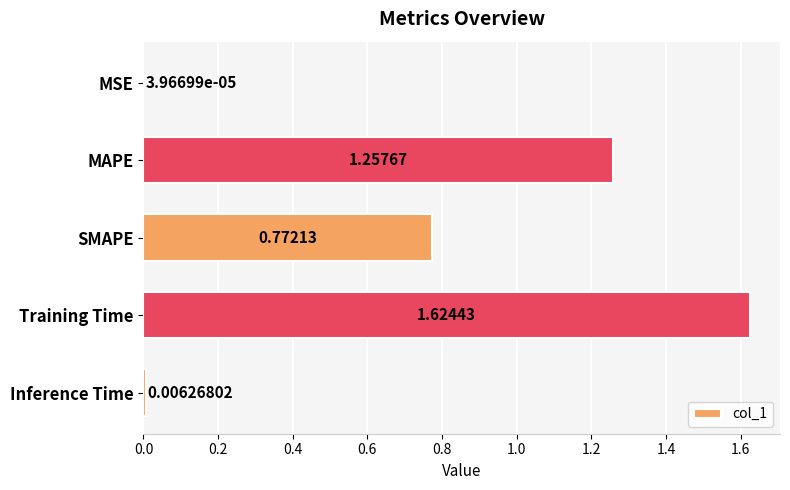

Between Training Time and MAPE, which is larger?

Training Time